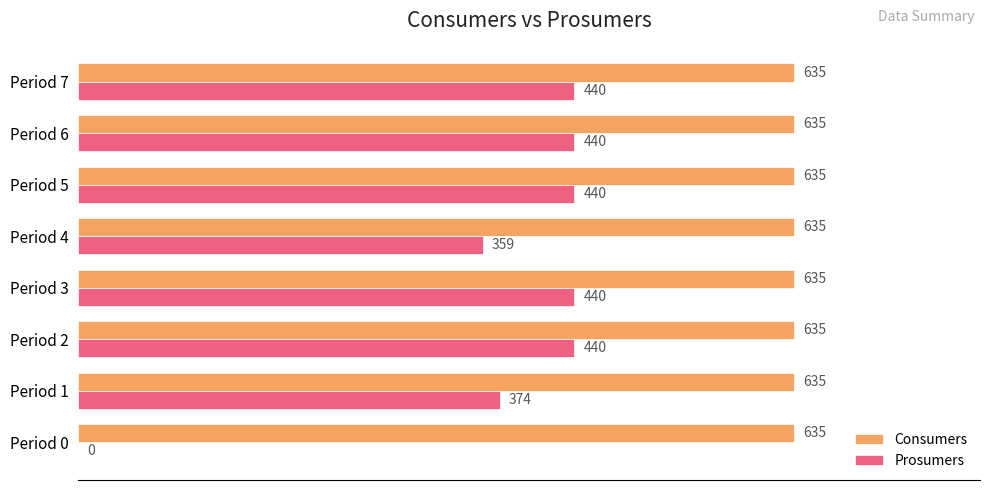

What is the sum of all Consumers values?

5080